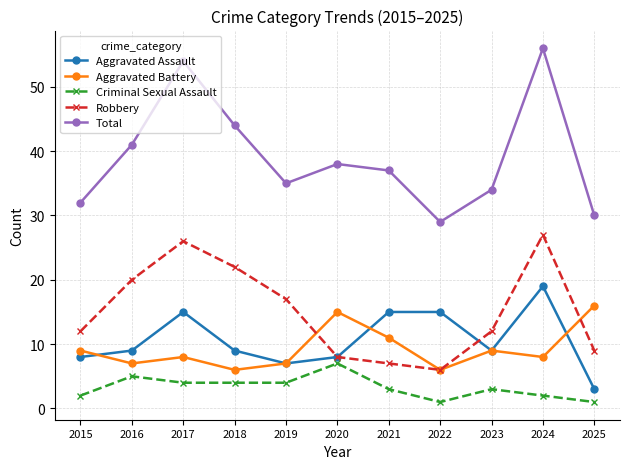

In Robbery, how many points are higher than both neighbors (excluding endpoints)?

2